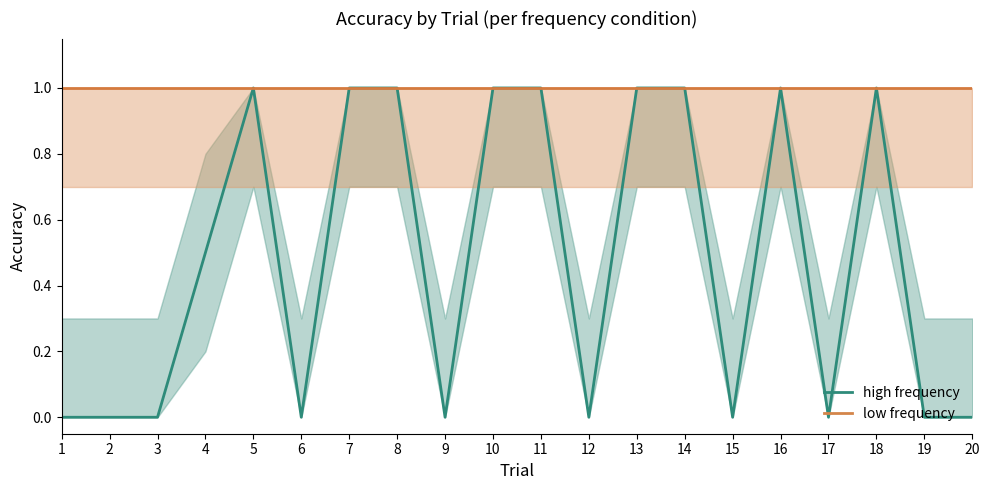

What is the difference between the maximum and minimum values in the high frequency series?

1.0